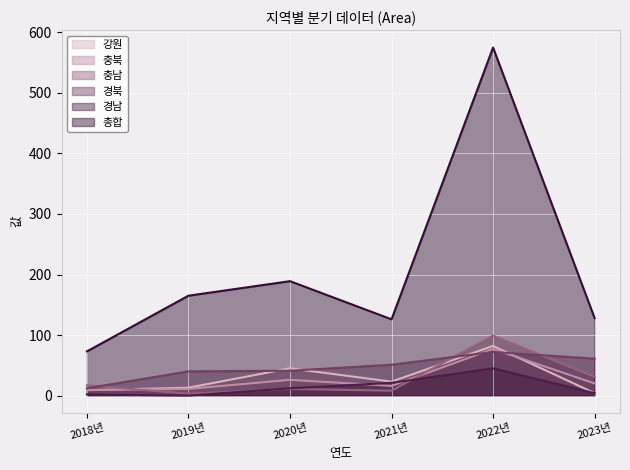

How many lines are shown in the chart?

6